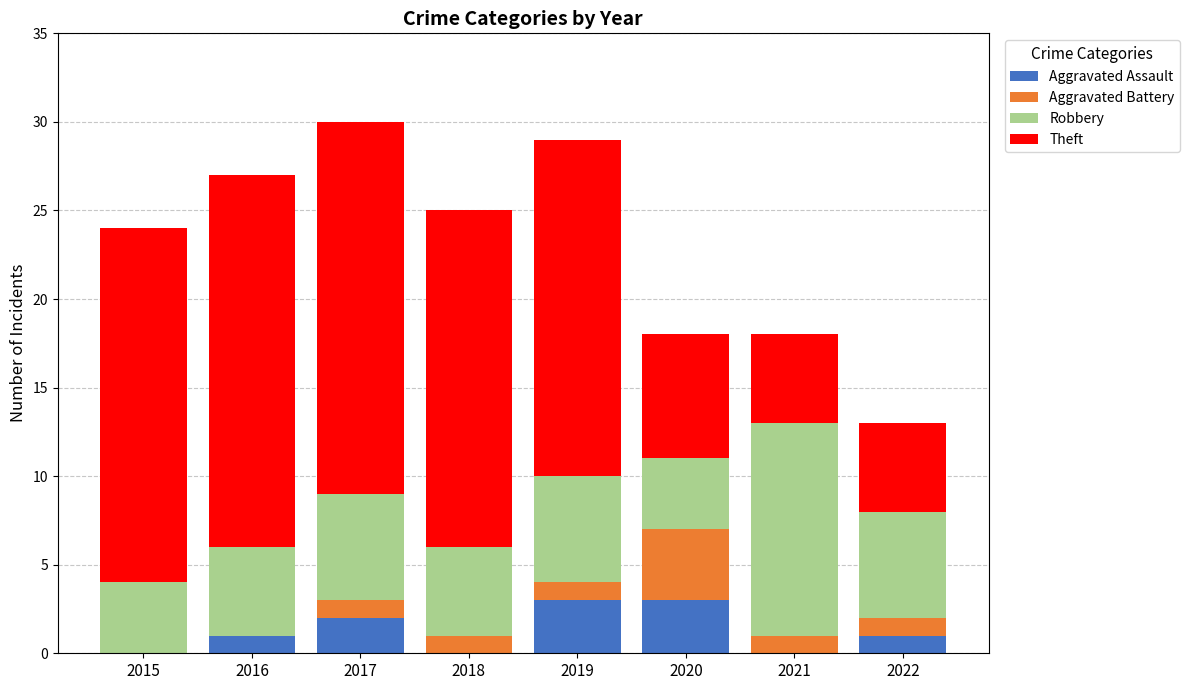

What is the total value across all series at 2019?

29